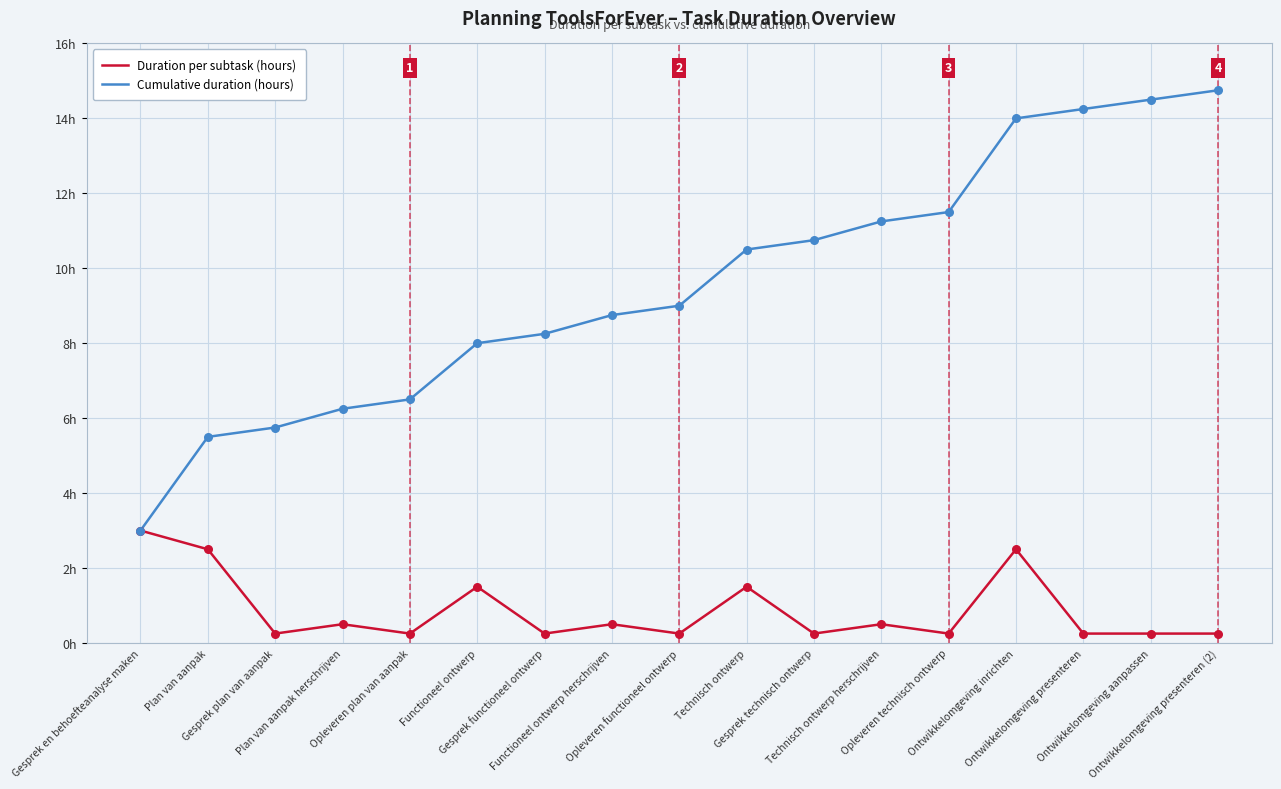

What are all the series names shown in the legend?

Duration per subtask (hours), Cumulative duration (hours)